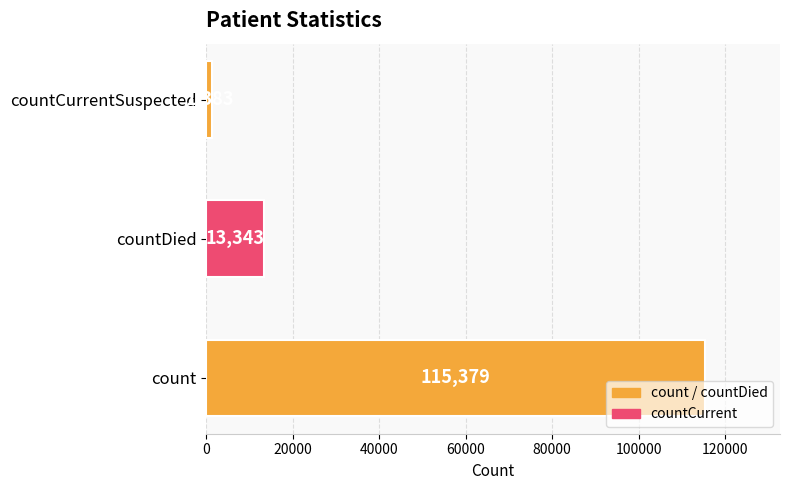

Rank the categories by value from lowest to highest.

countCurrentSuspected, countDied, count